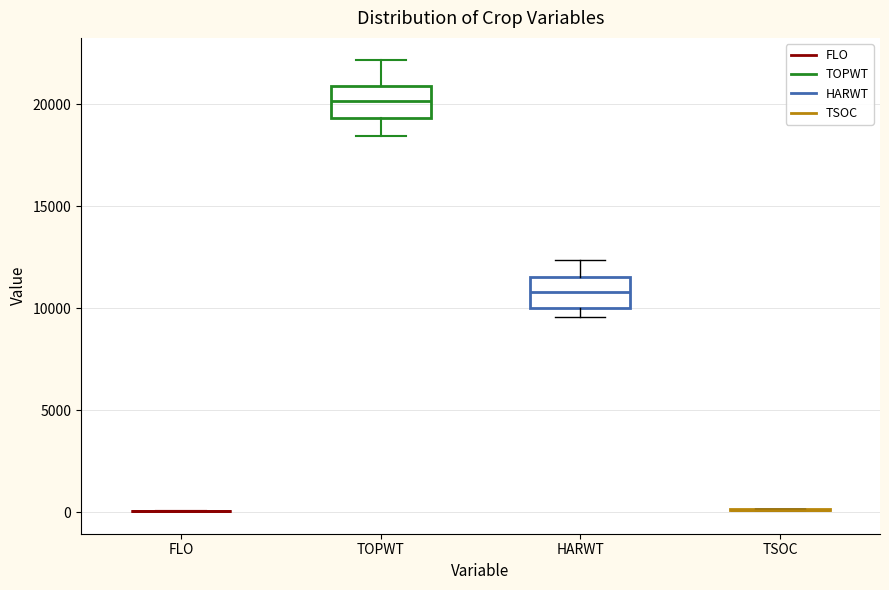

Reading left to right, transcribe this box plot: for each box, give where its median line is, the range the box spans, and where its two whiskers end, as read against the y-axis. The values are not printed on the chart, so give them approximately, as read against the axis.

FLO: box collapsed to a line at 0, whiskers 0 to 0
TOPWT: median 20000, box 19500 to 21000, whiskers 18500 to 22000
HARWT: median 11000, box 10000 to 11500, whiskers 9500 to 12500
TSOC: box collapsed to a line at 0, whiskers 0 to 0